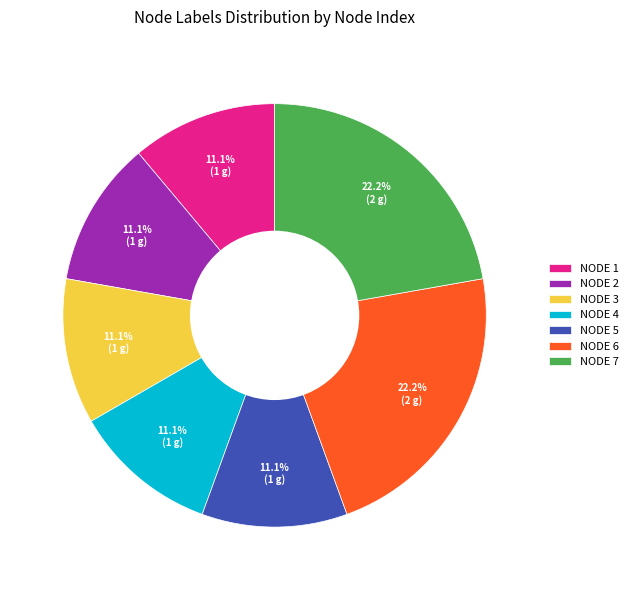

Does NODE 4 represent more than half of the total?

No